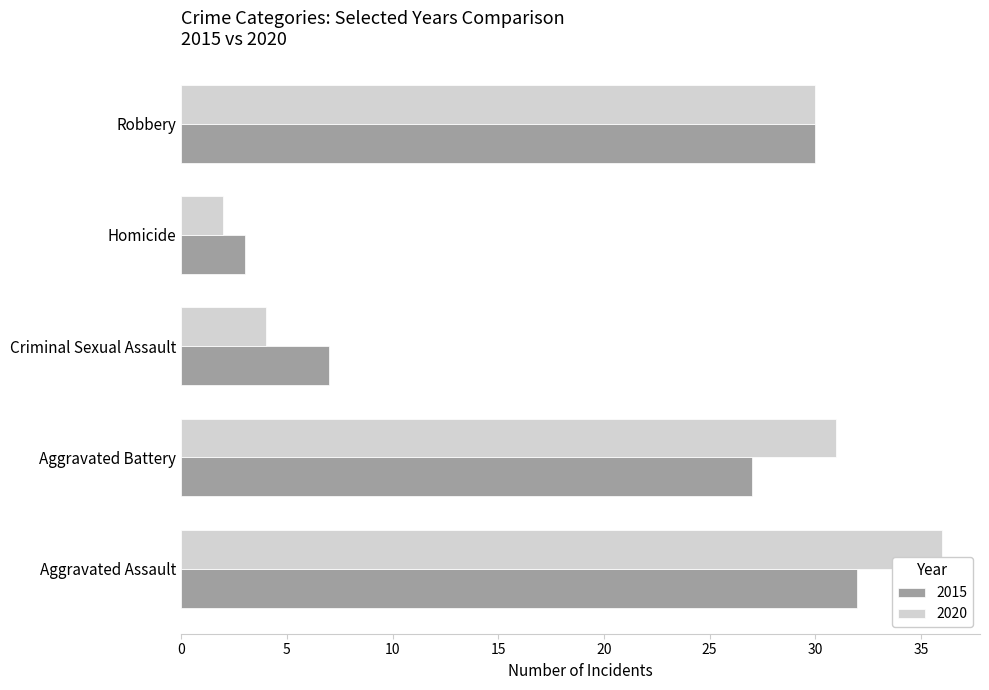

Which series has the largest range (max minus min)?

2020